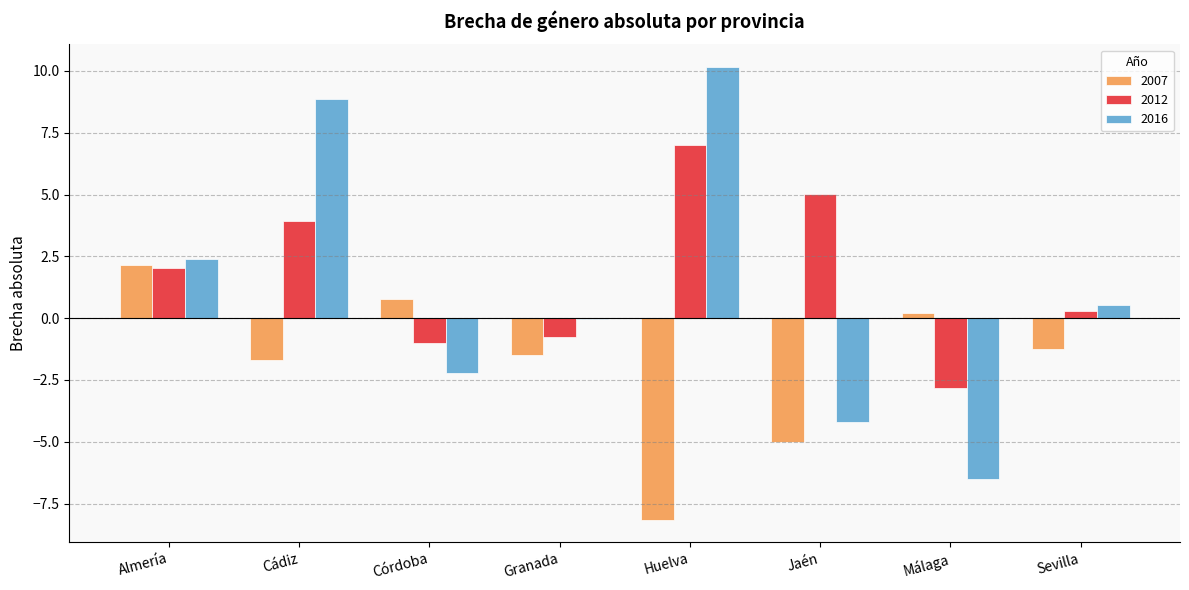

What is the spread (max minus min) of values at Jaén?

10.0